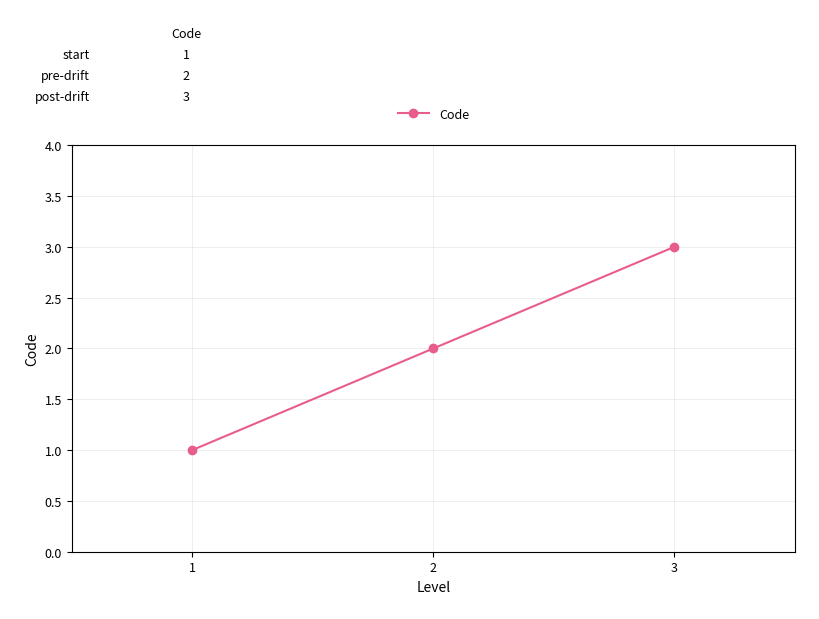

Rank the categories by value from highest to lowest.

3, 2, 1